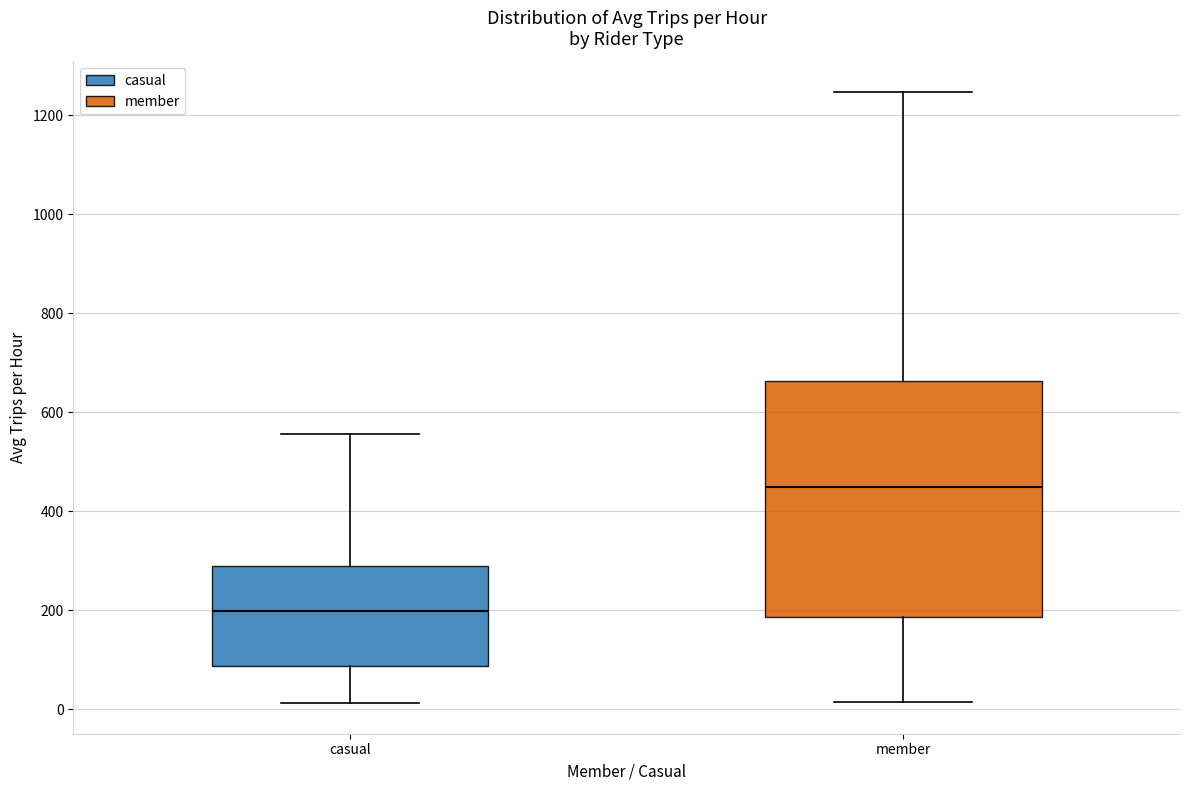

Where does the median line of the box for member sit on the y-axis? The values are not printed on the chart, so give them approximately, as read against the axis.

440